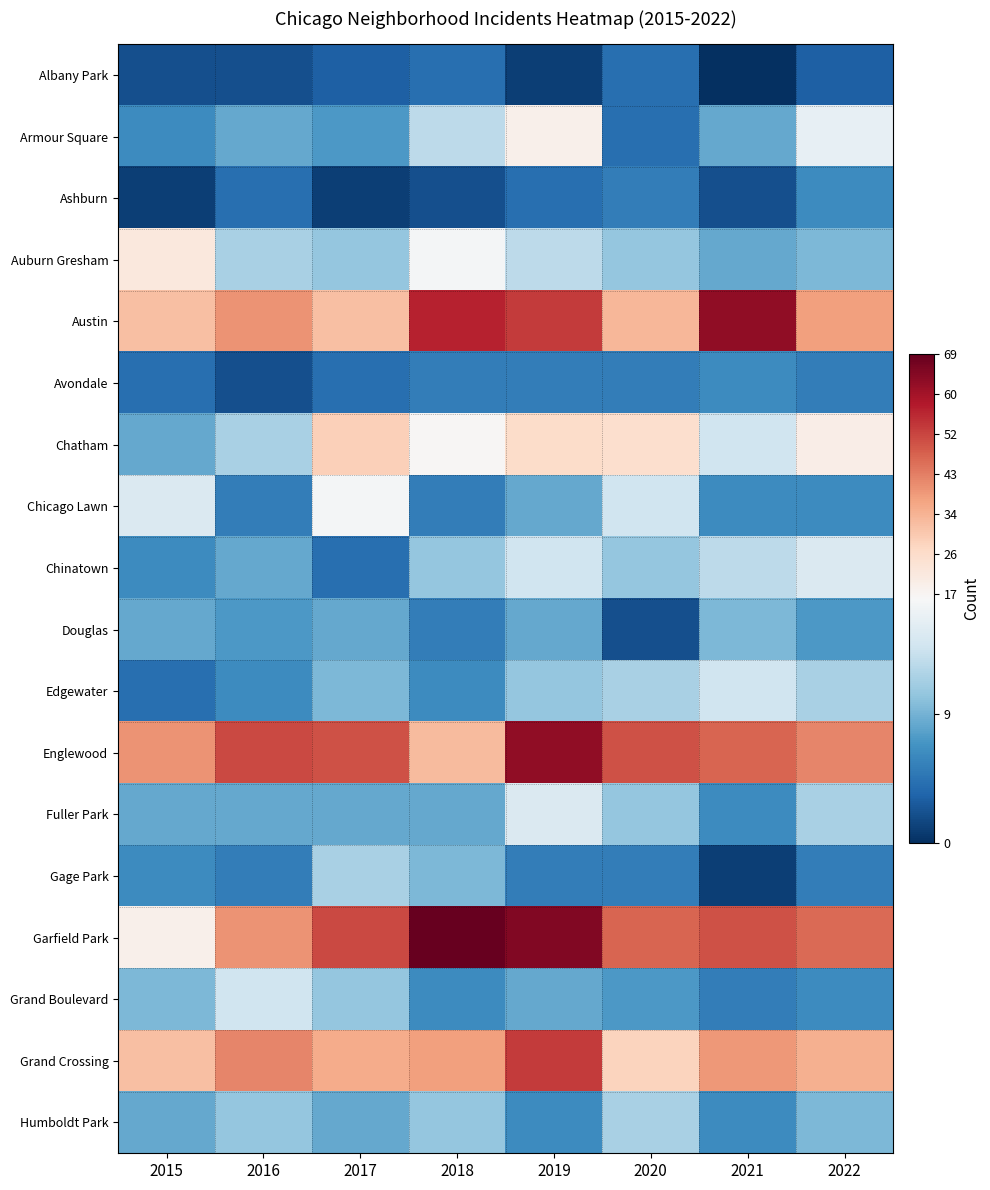

Between 2020 and 2019, which is larger?

2020